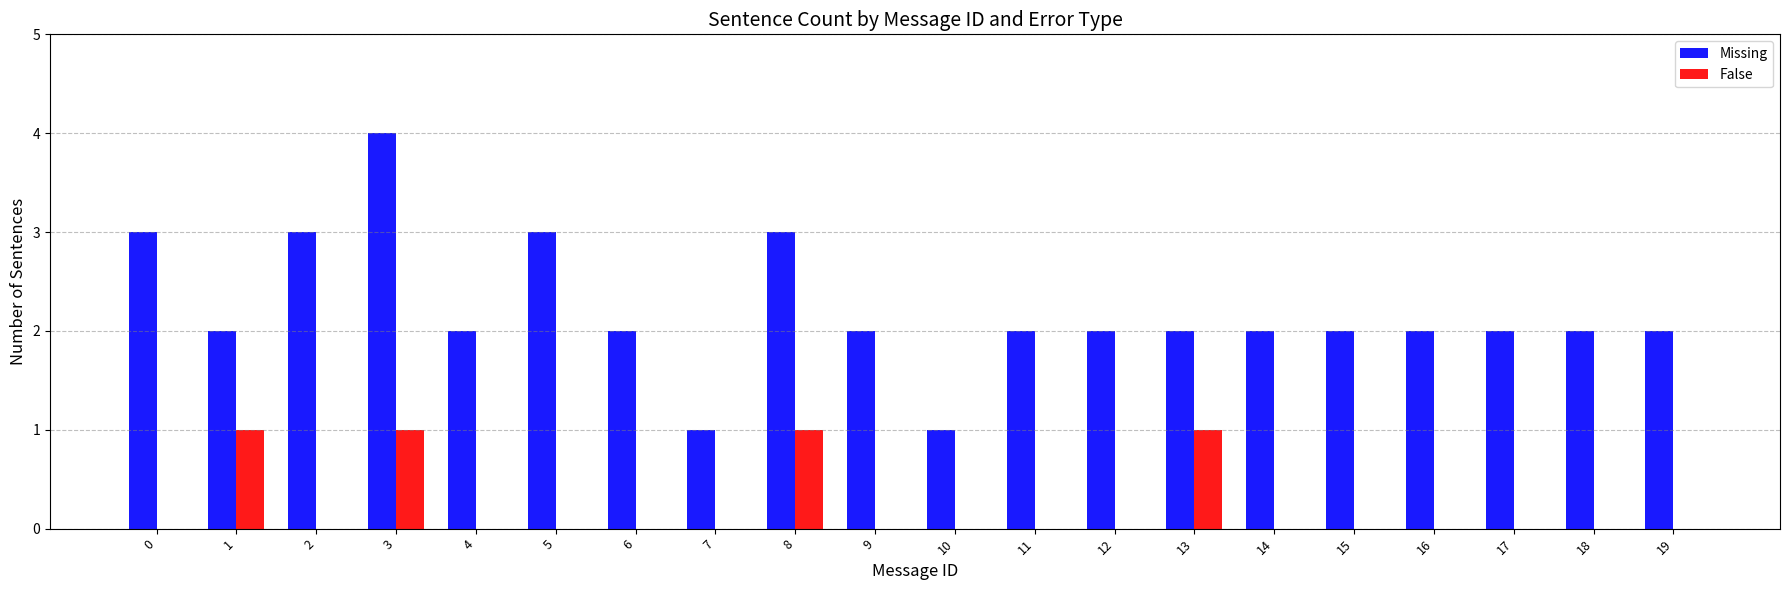

What is the maximum value for Missing?

4